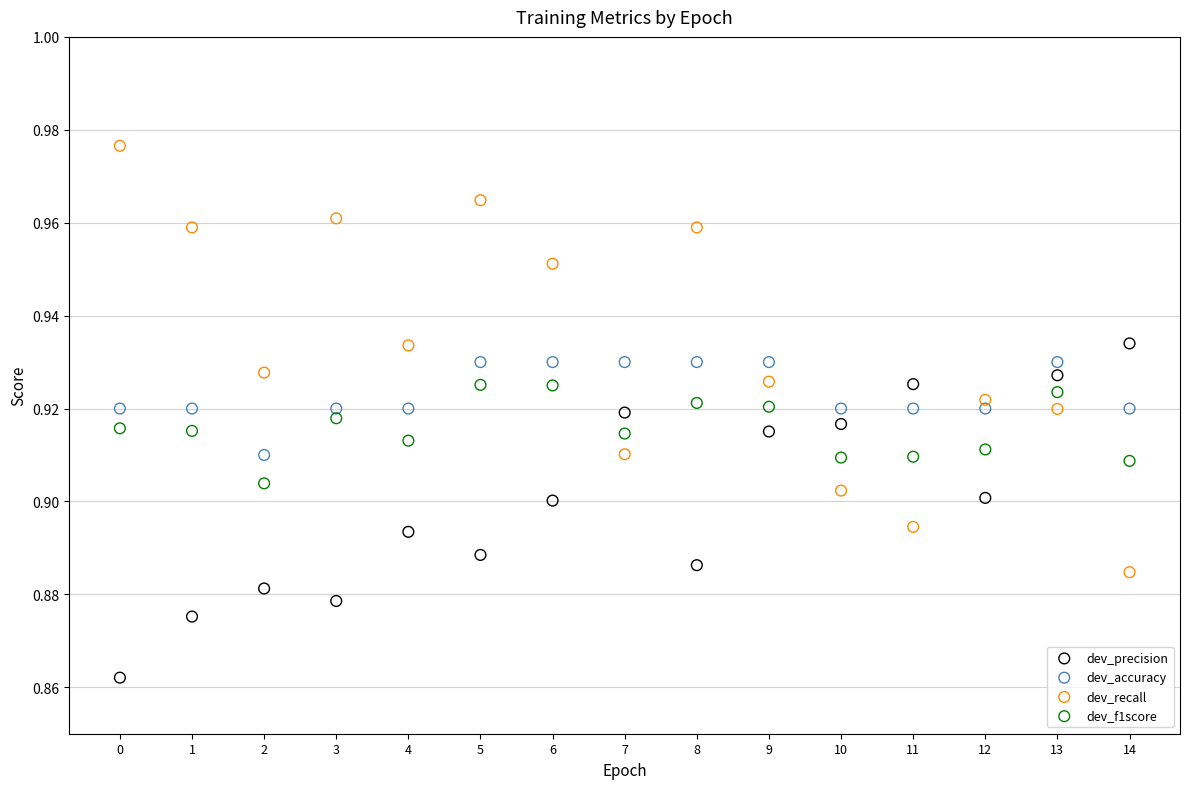

Which series has the largest Y range (max minus min)?

dev_recall